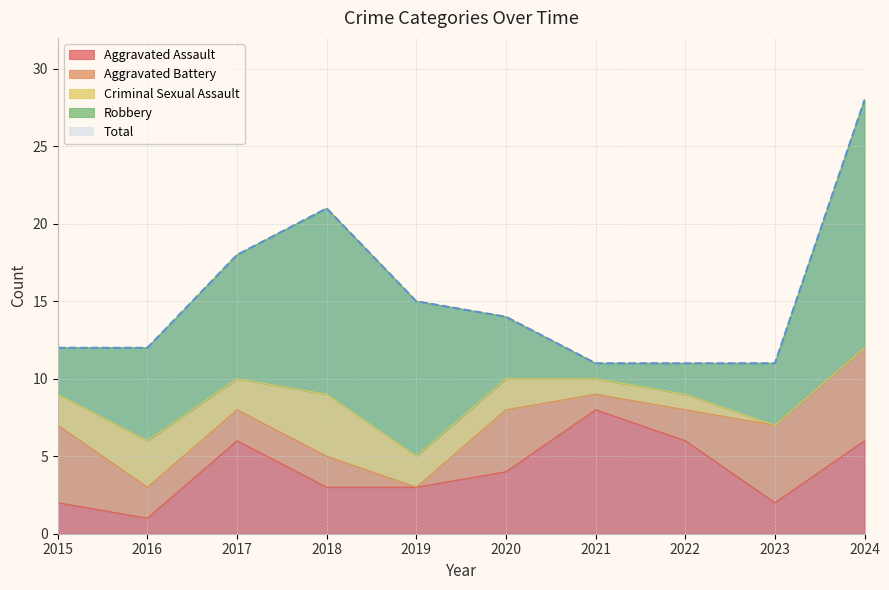

How many series are shown in this chart?

5